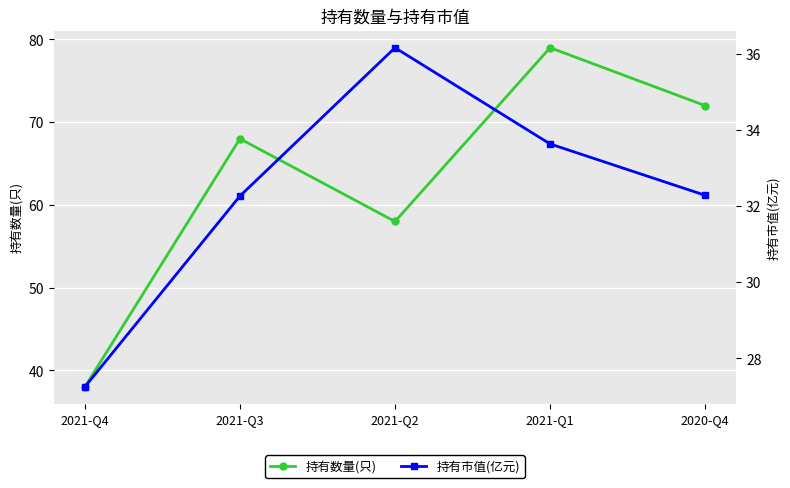

How many values in the 持有数量(只) series exceed 68?

2